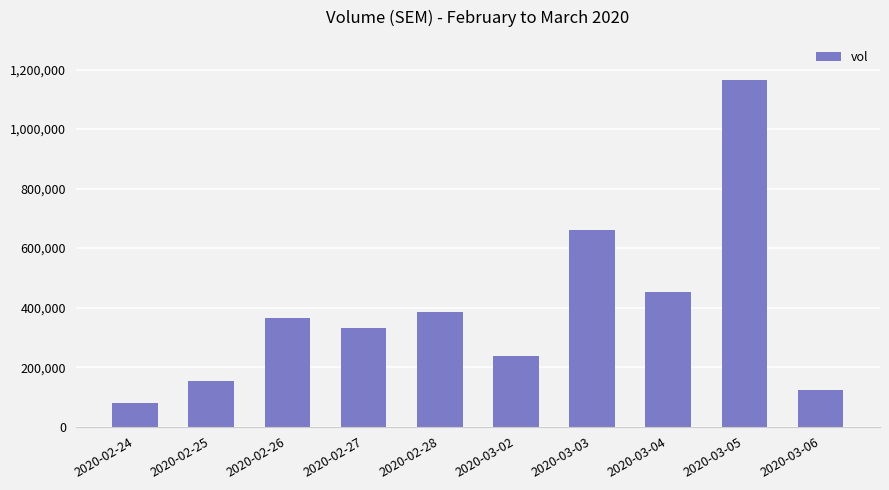

List the labels in order of value, largest first.

2020-03-05, 2020-03-03, 2020-03-04, 2020-02-28, 2020-02-26, 2020-02-27, 2020-03-02, 2020-02-25, 2020-03-06, 2020-02-24